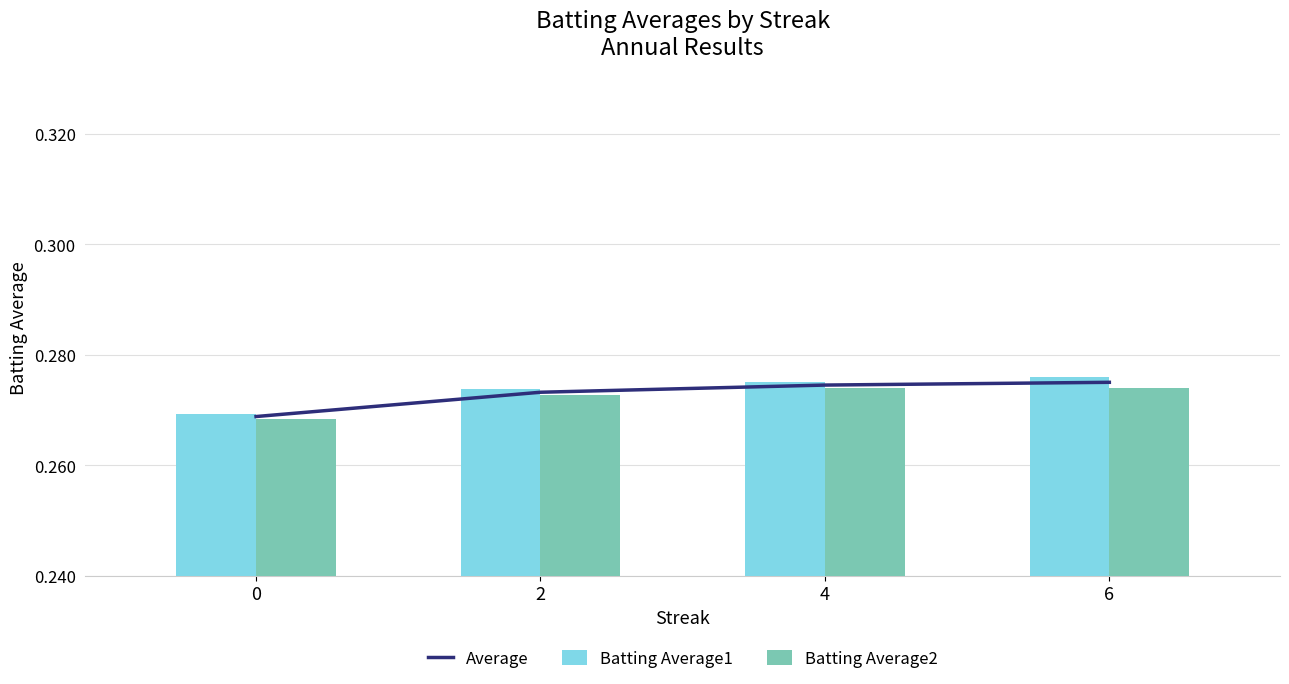

What is the sum of the Average values at 4 and 6?

0.5